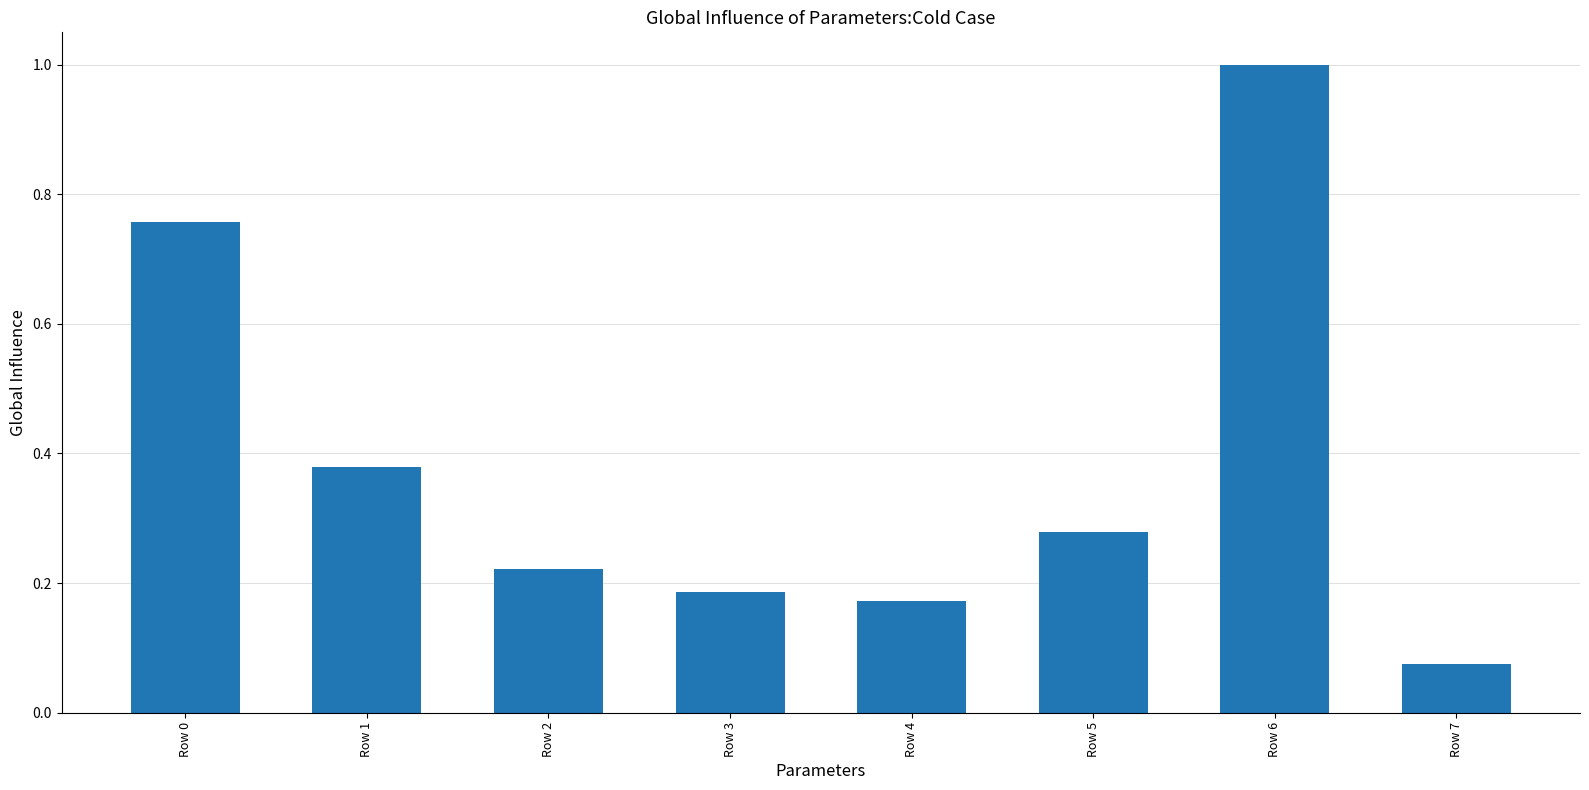

What is the greatest value displayed?

1.0